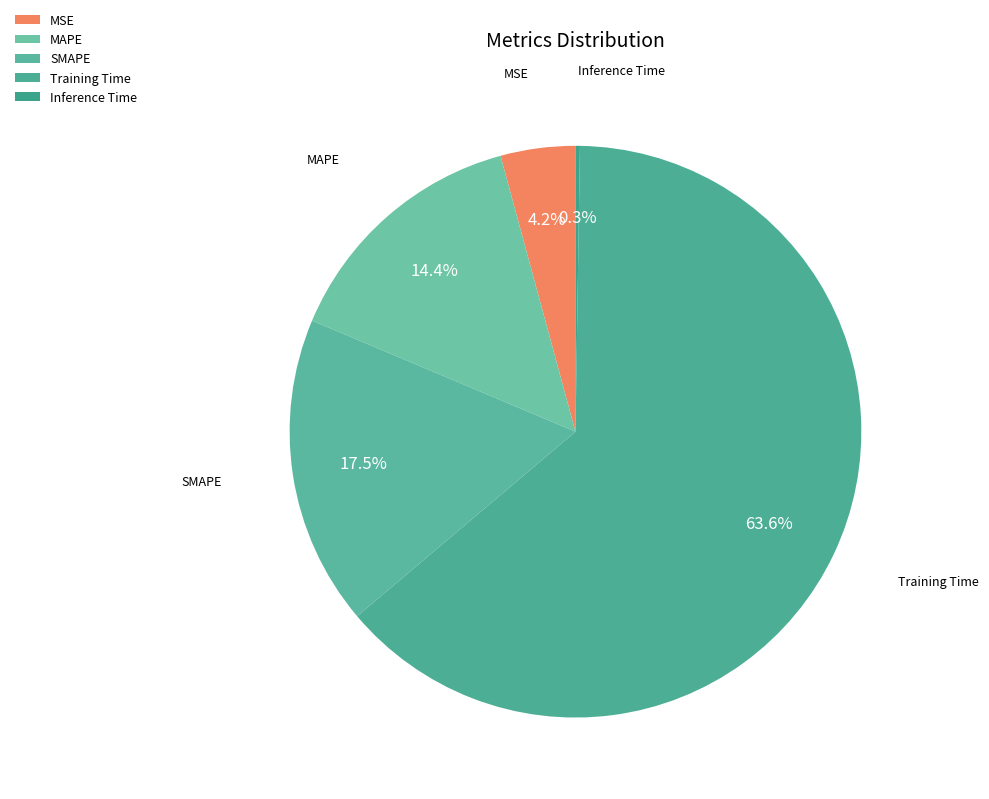

What portion of the pie excludes SMAPE?

82.5%